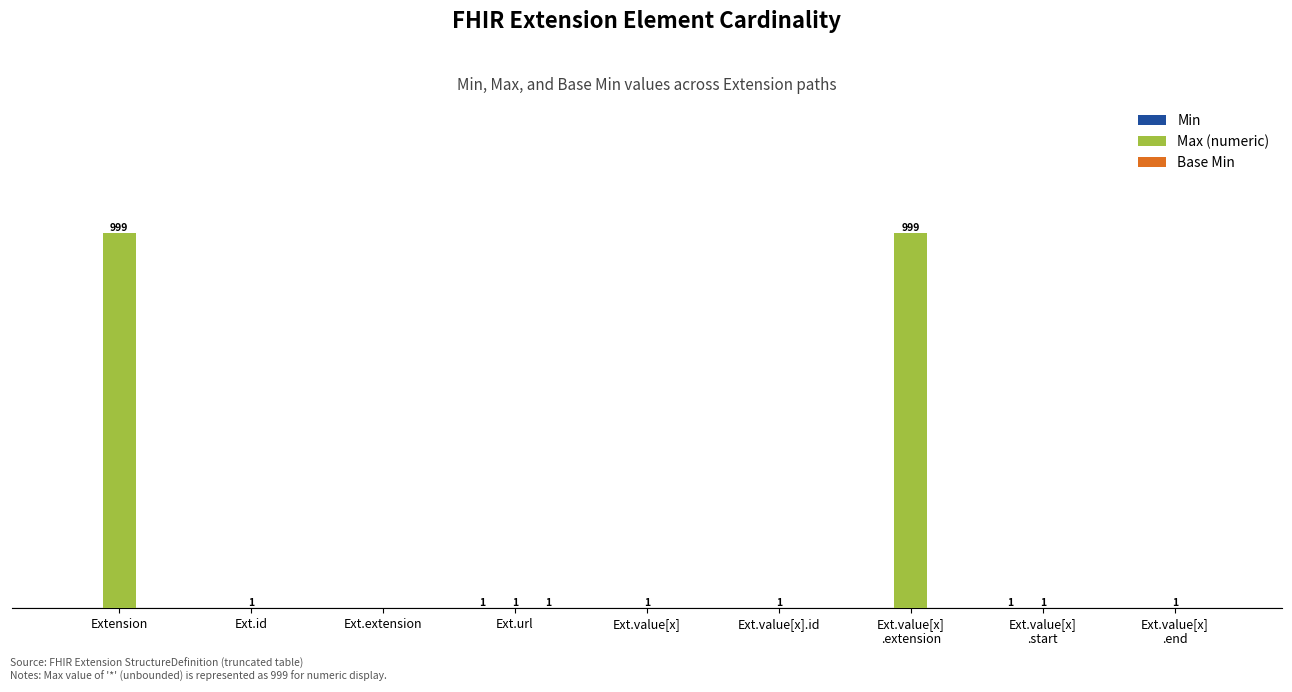

Does the chart contain stacked bars?

No